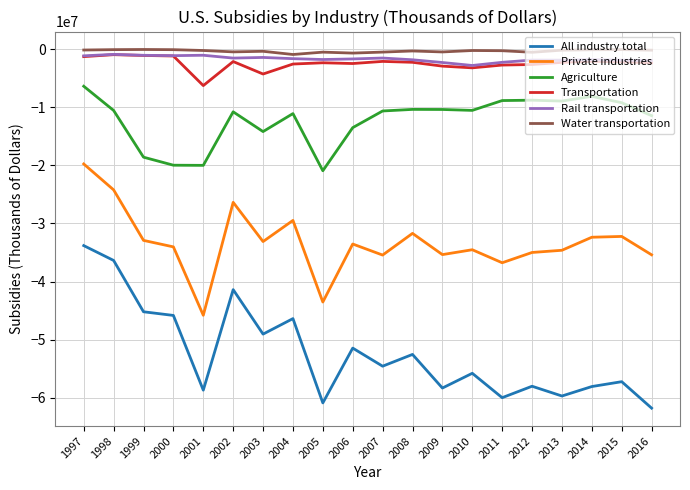

True or false: Private industries and Water transportation intersect in this chart.

False